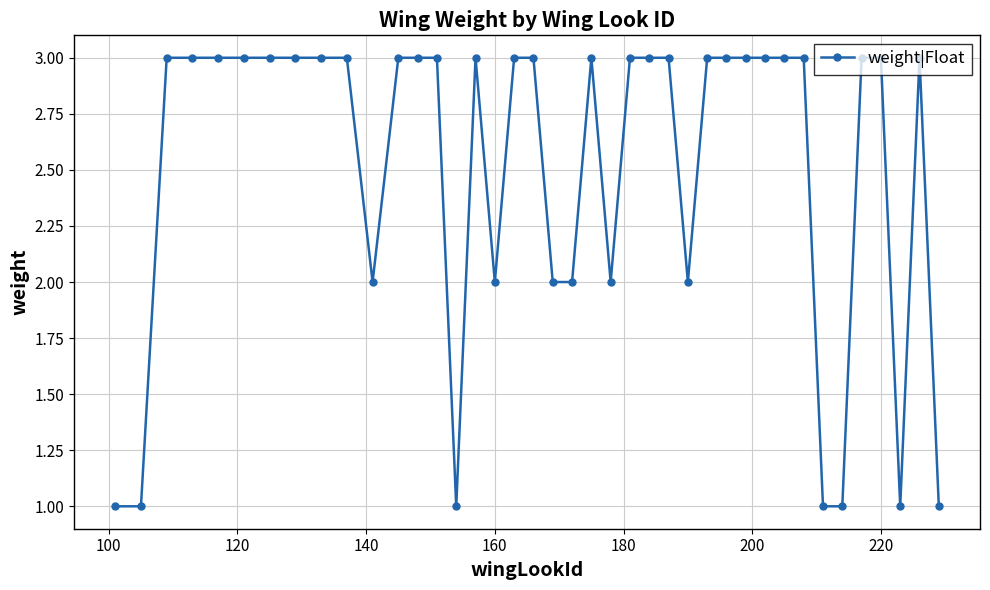

True or false: there are more than 0 points higher than both neighbors.

True